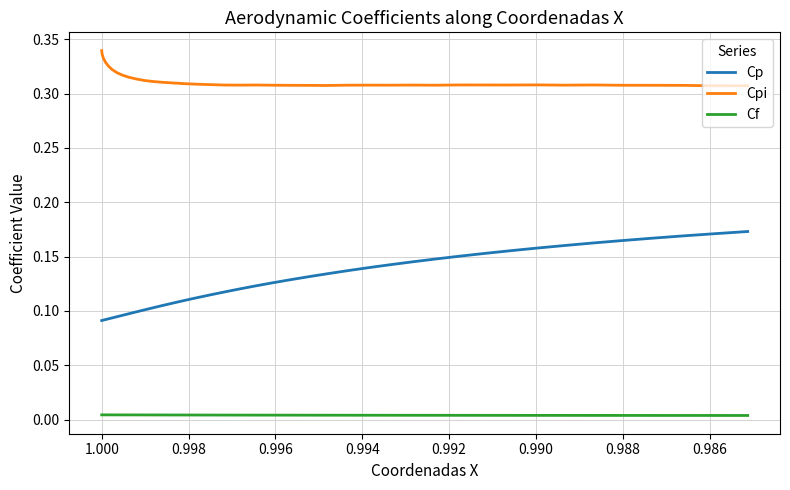

Does the chart display data point markers on the line(s)?

No